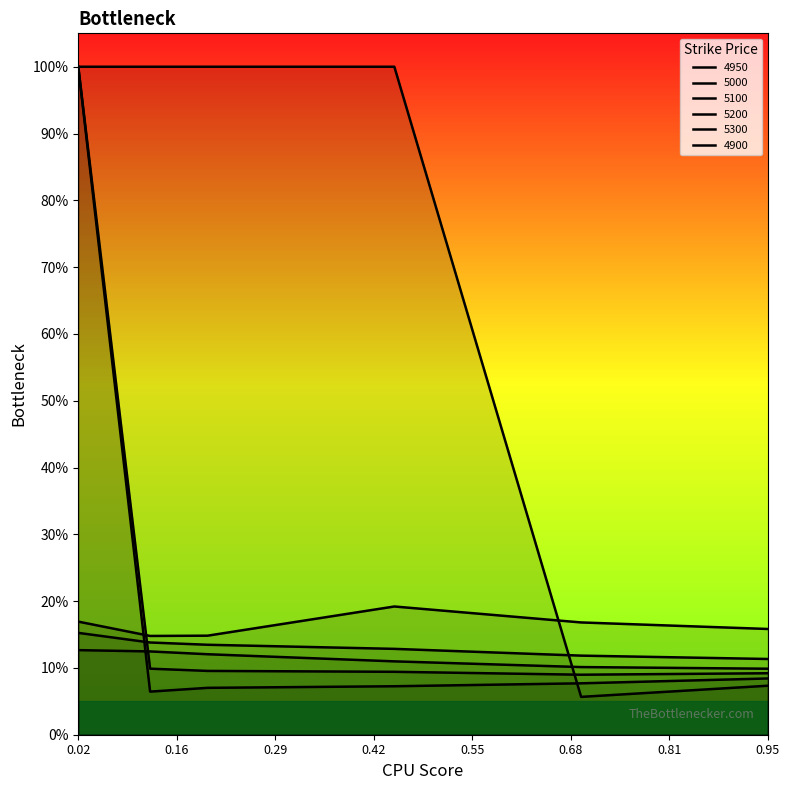

Is it true that 5000 equals 0.0 at 0.1972602739726027?

False